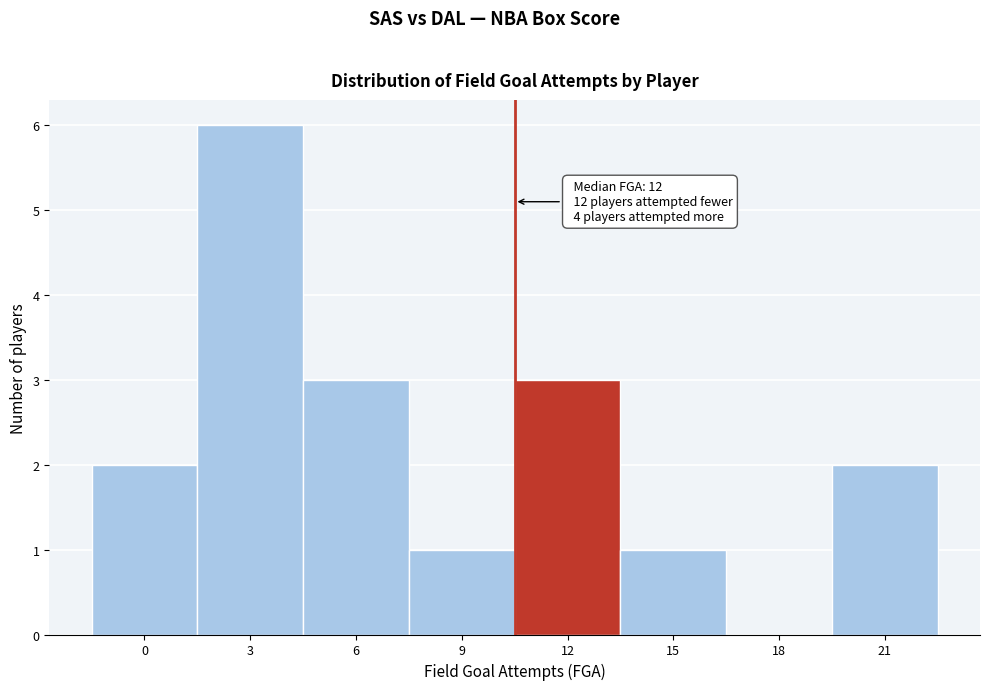

Reading left to right, extract all data points from this chart.

0=2	3=6	6=3	9=1	12=3	15=1	18=0	21=2